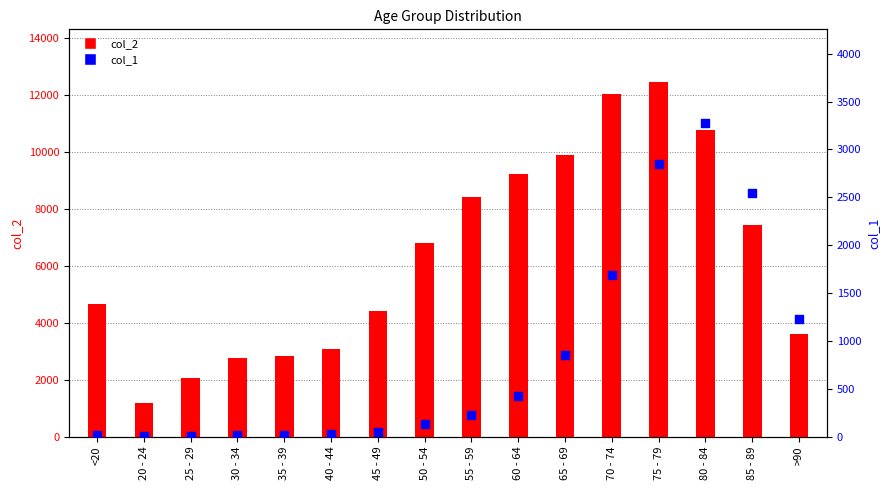

Which series contains the lowest Y value?

col_1